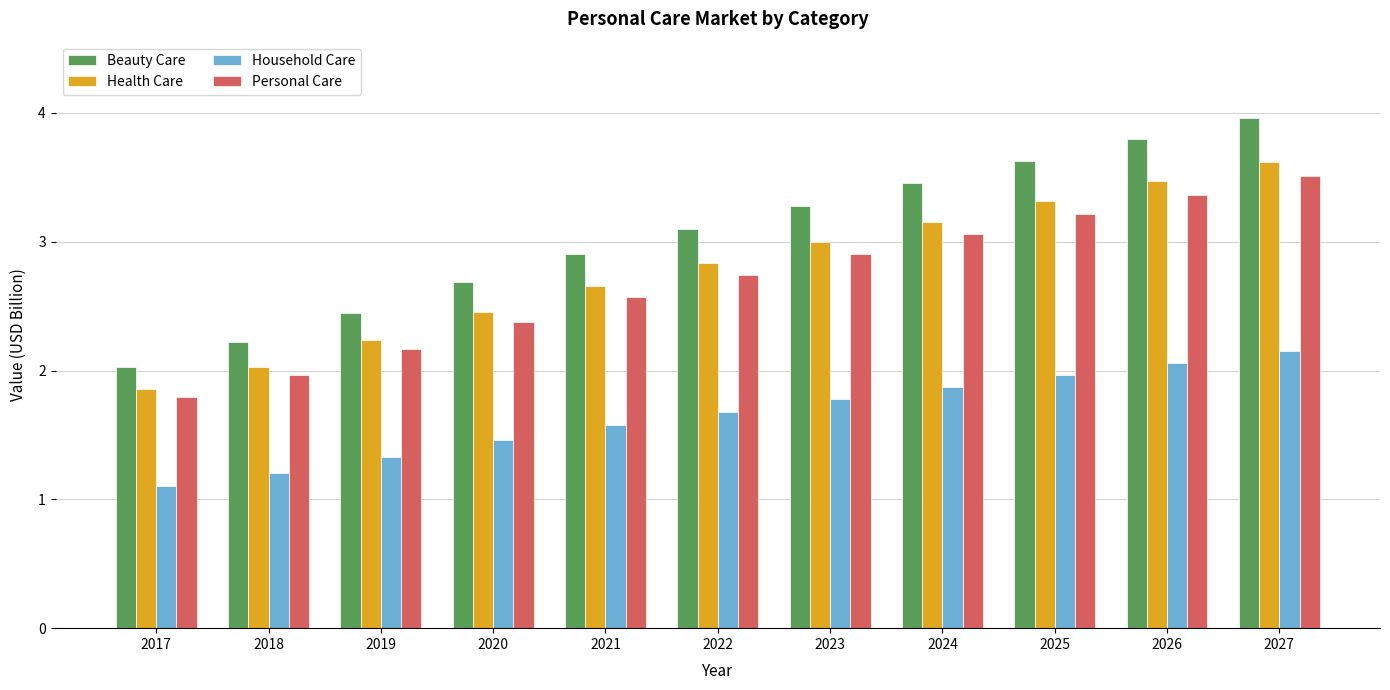

What is the total value across all series at 2022?

10.4